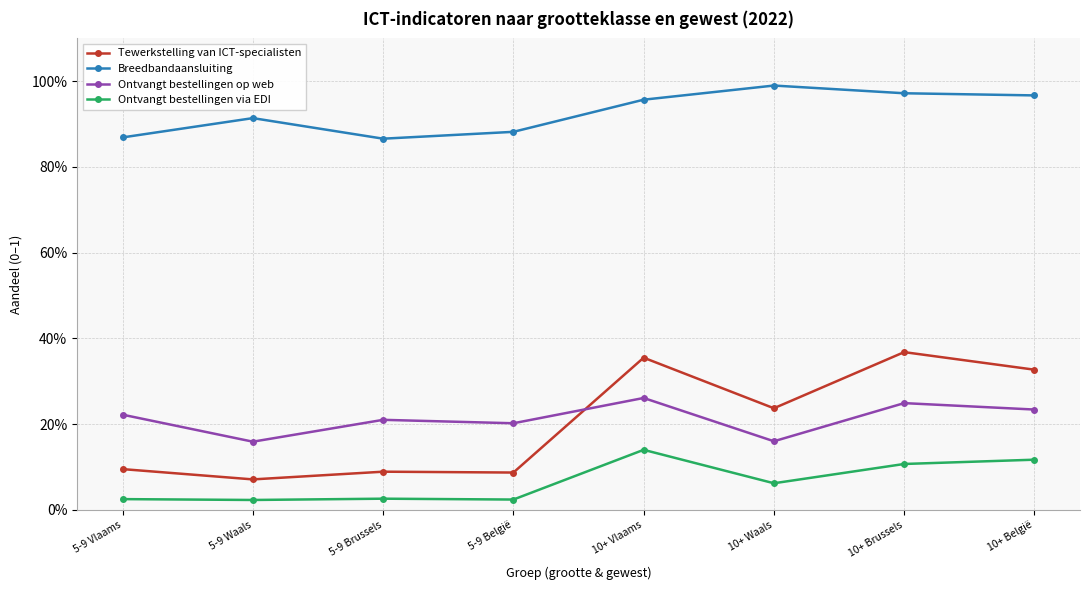

True or false: Breedbandaansluiting has more than 1 interior local peaks.

True